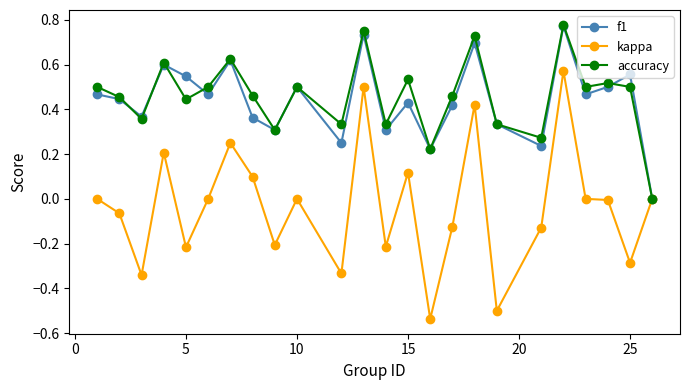

How many values in the accuracy series exceed 0?

23